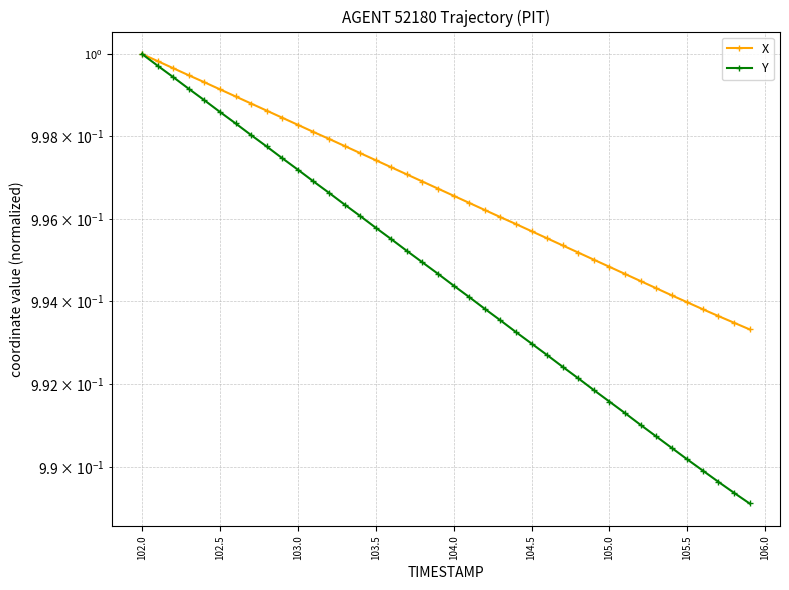

True or false: Y has more than 0 points higher than both neighbors.

False